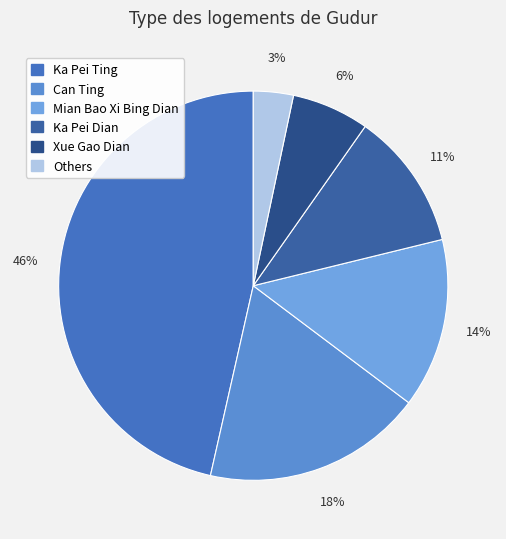

To the nearest percent, what is the average slice percentage?

17%